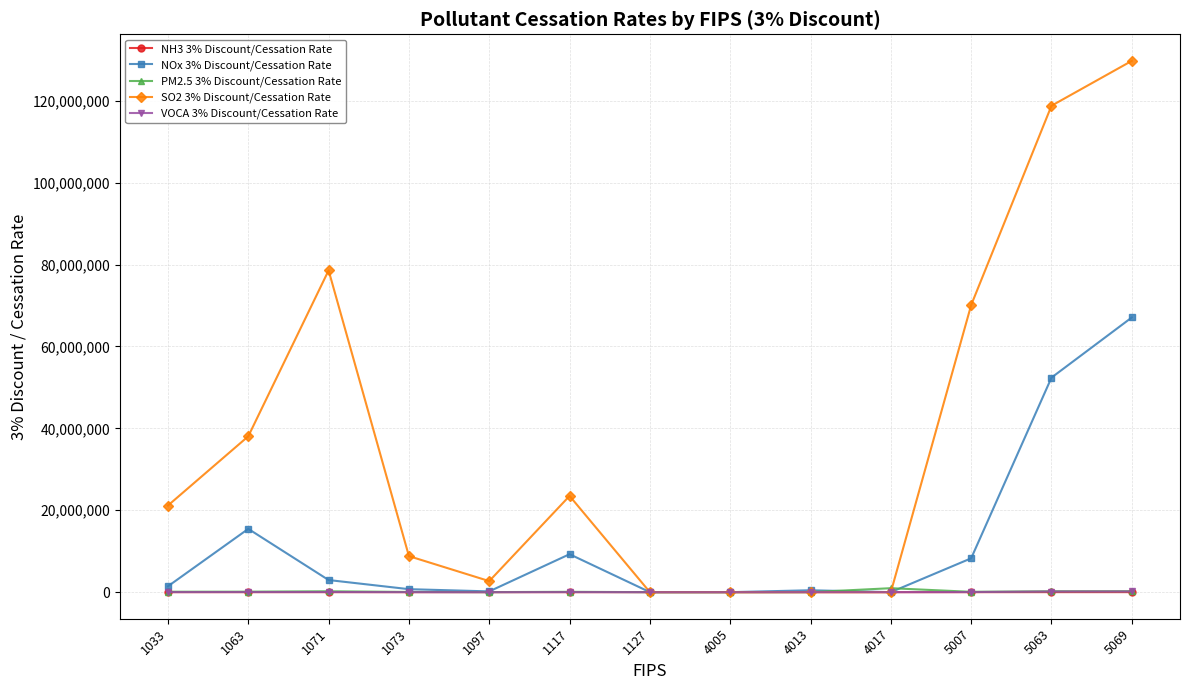

In VOCA 3% Discount/Cessation Rate, how many points are higher than both neighbors (excluding endpoints)?

3